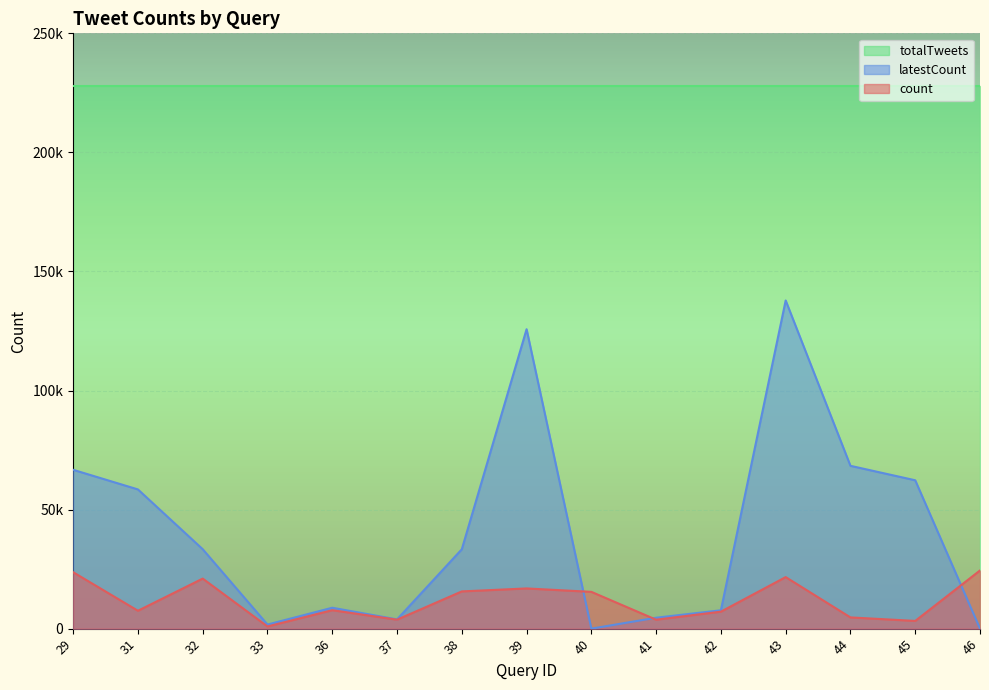

At which category does latestCount reach its first local peak?

36